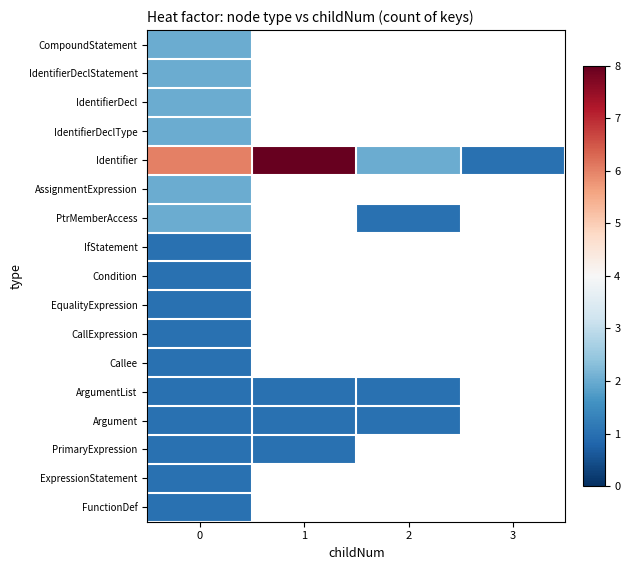

List the labels in order of Identifier value, smallest first.

3, 2, 0, 1